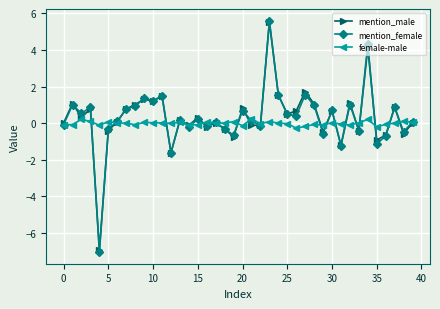

How many distinct data groups are displayed?

3